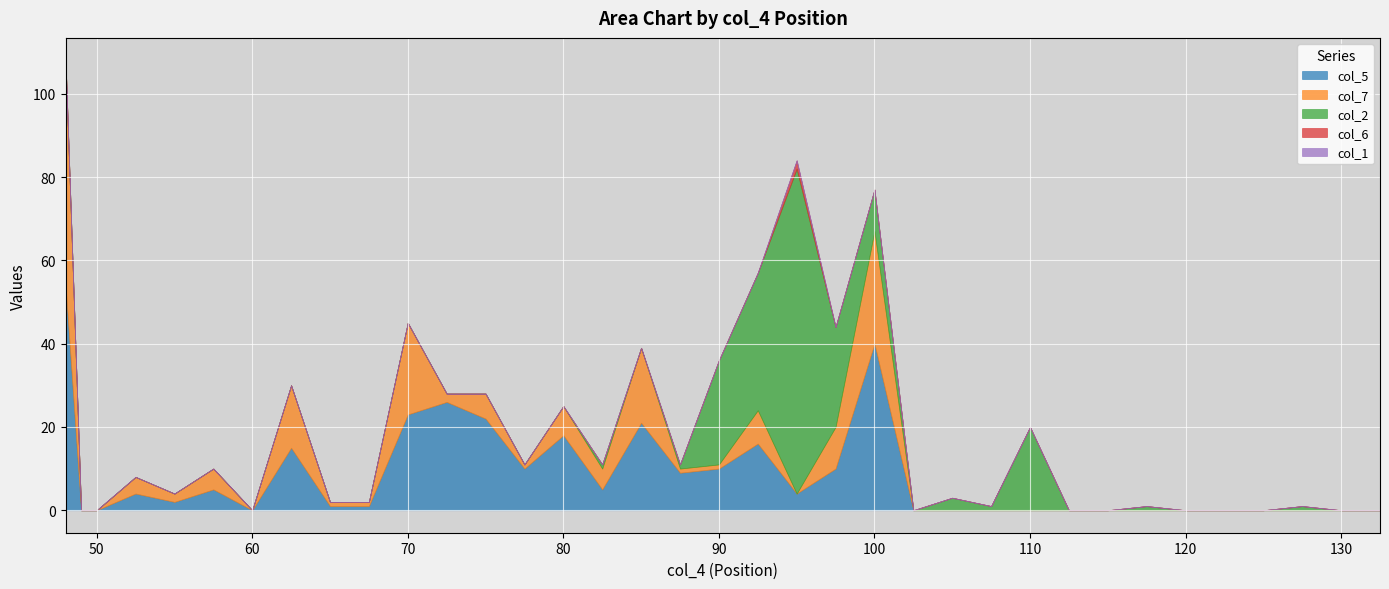

Where does the col_5 series first go above 2?

48.0